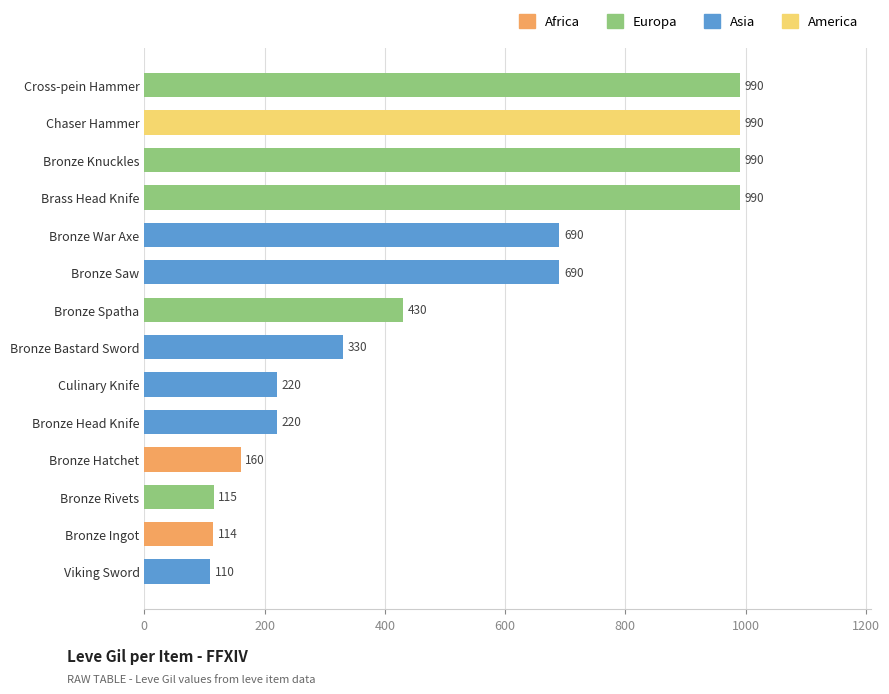

What is the value of the 2nd bar from the top?

990